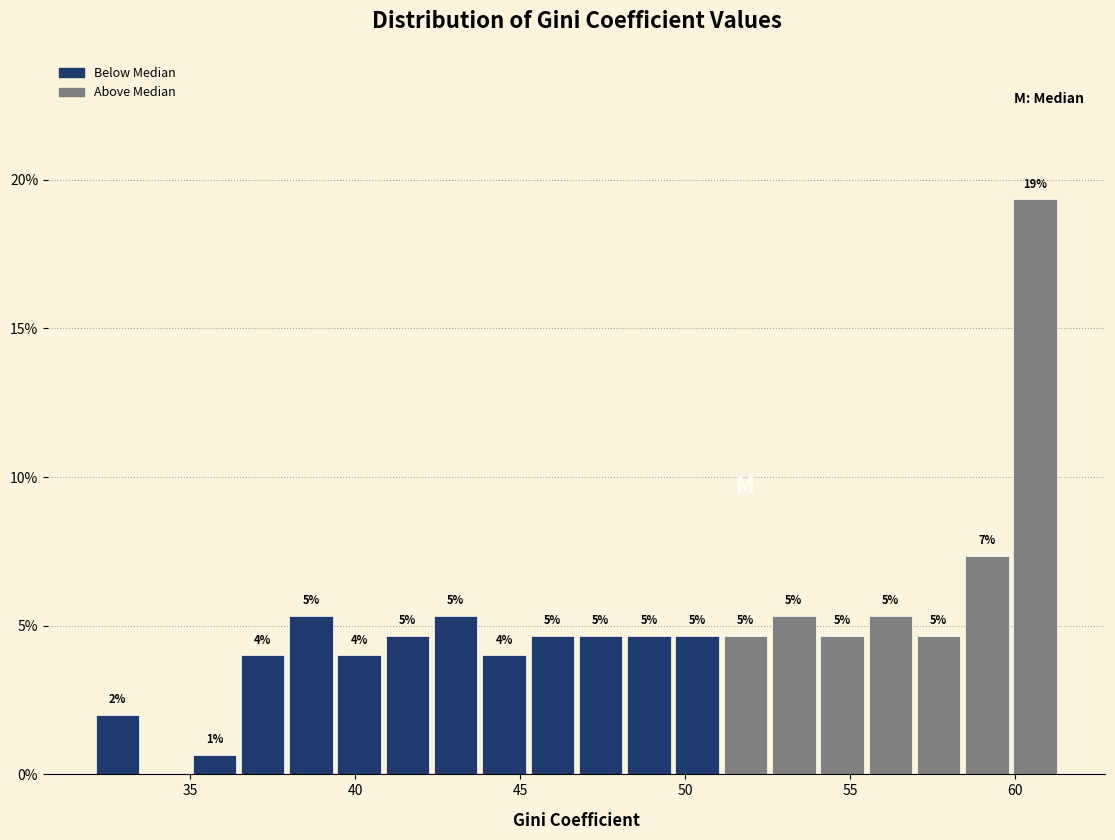

Around what value on the x-axis is the tallest bar? Give the approximate position of its centre, as read against the axis.

60.5